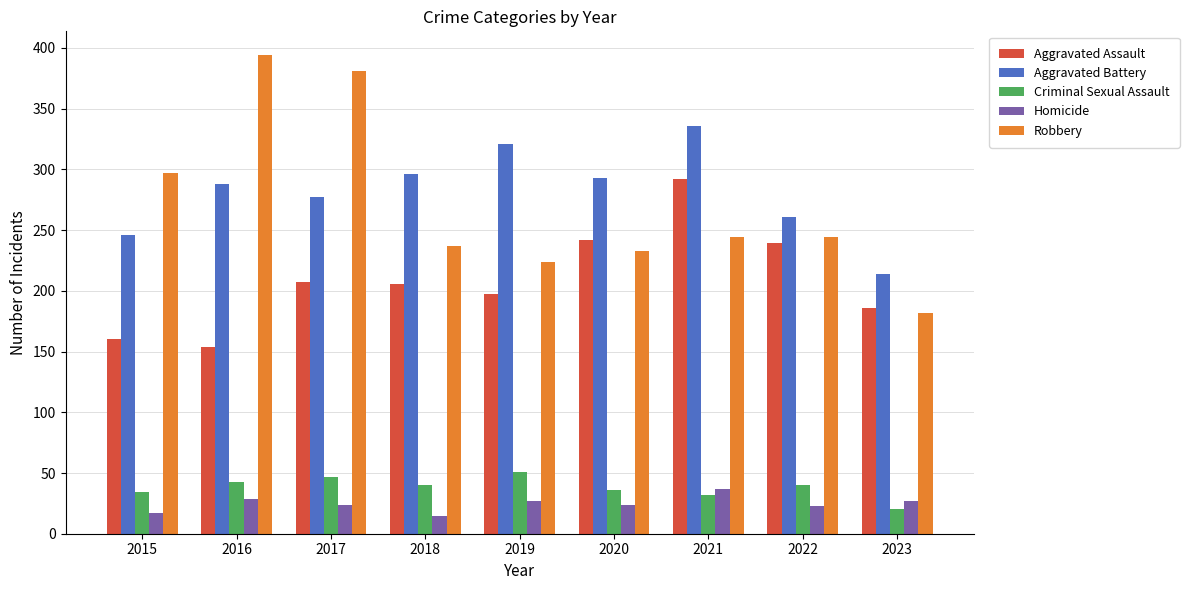

Which category has the highest value in the Aggravated Battery series?

2021